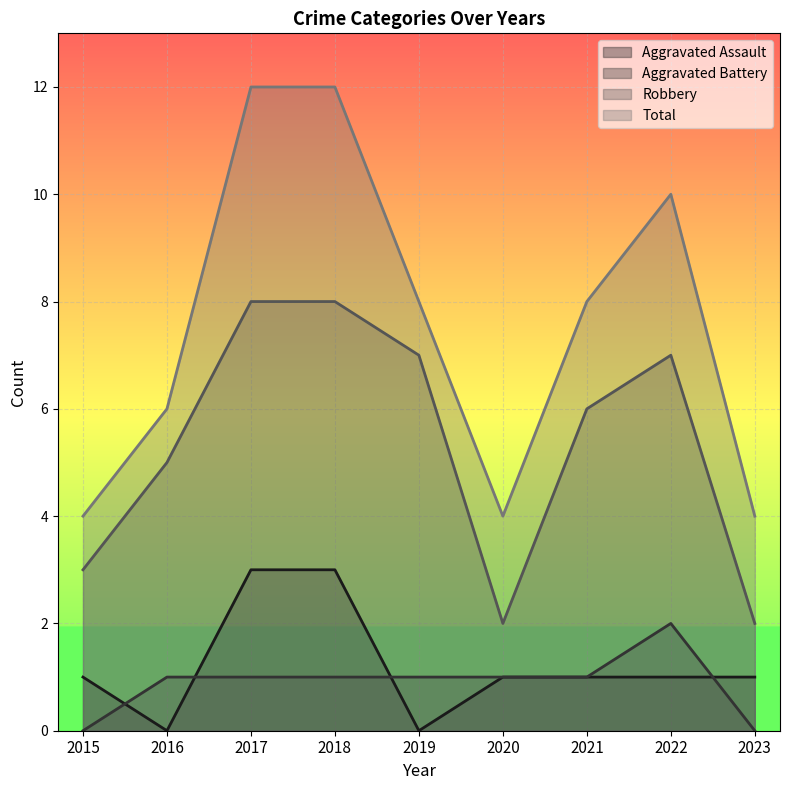

What is the greatest value displayed?

12